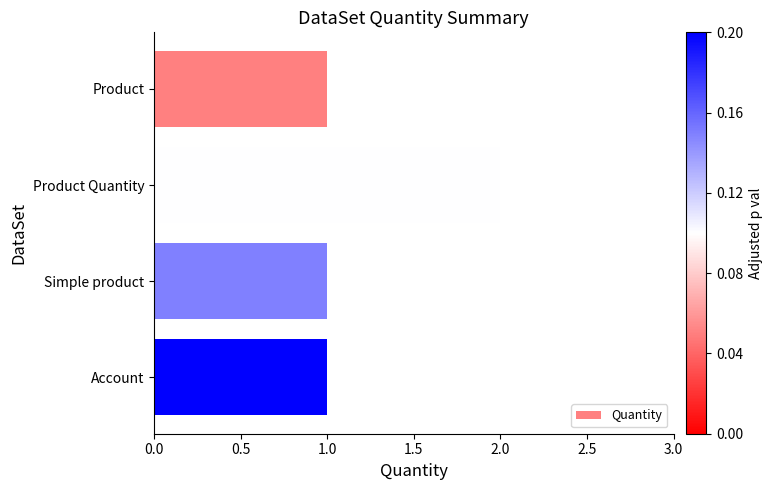

What is the difference between the maximum and minimum values?

1